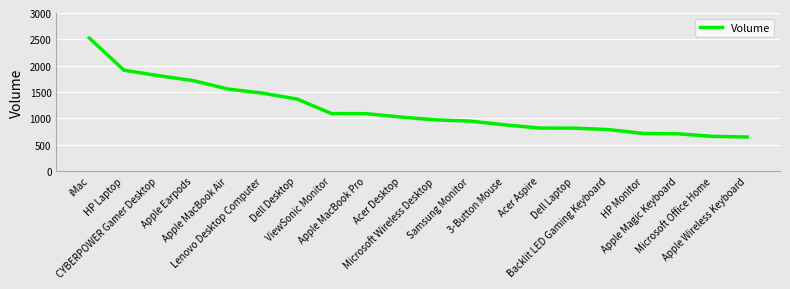

What is the difference between the values at 3-Button Mouse and Lenovo Desktop Computer?

603